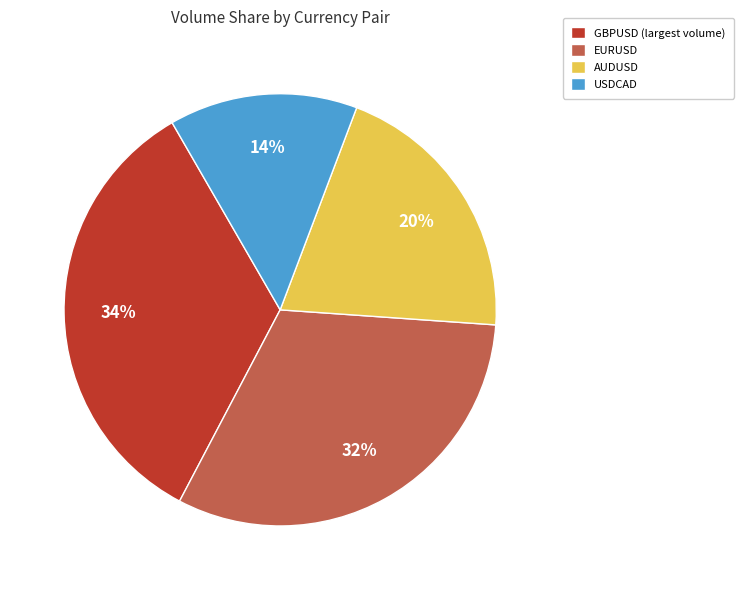

To the nearest percent, what is the difference between the largest and smallest slice percentages?

20%